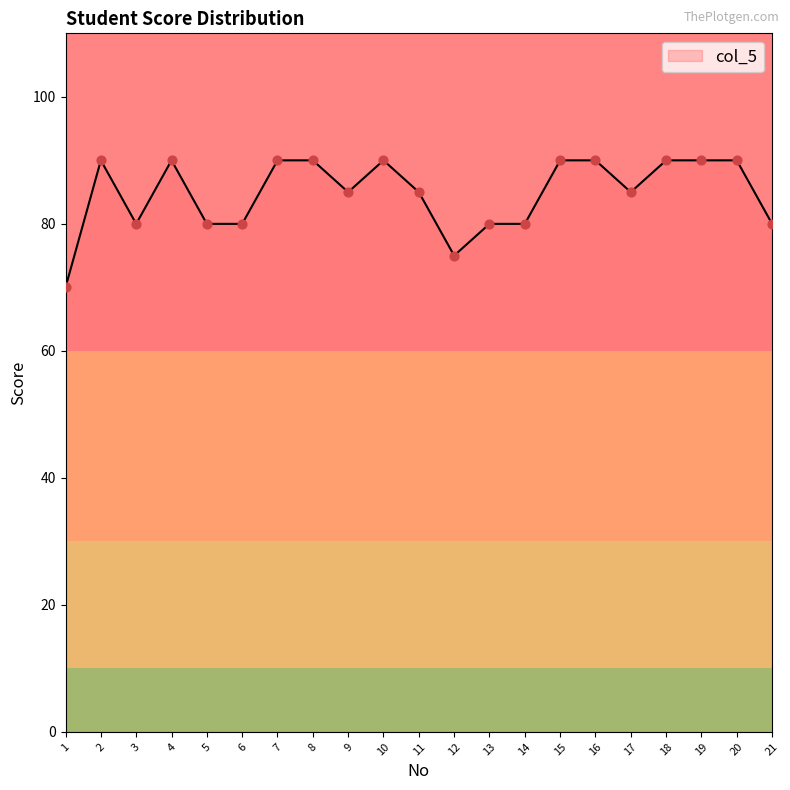

Approximately how many times larger is the value at 6 compared to 20?

0.9